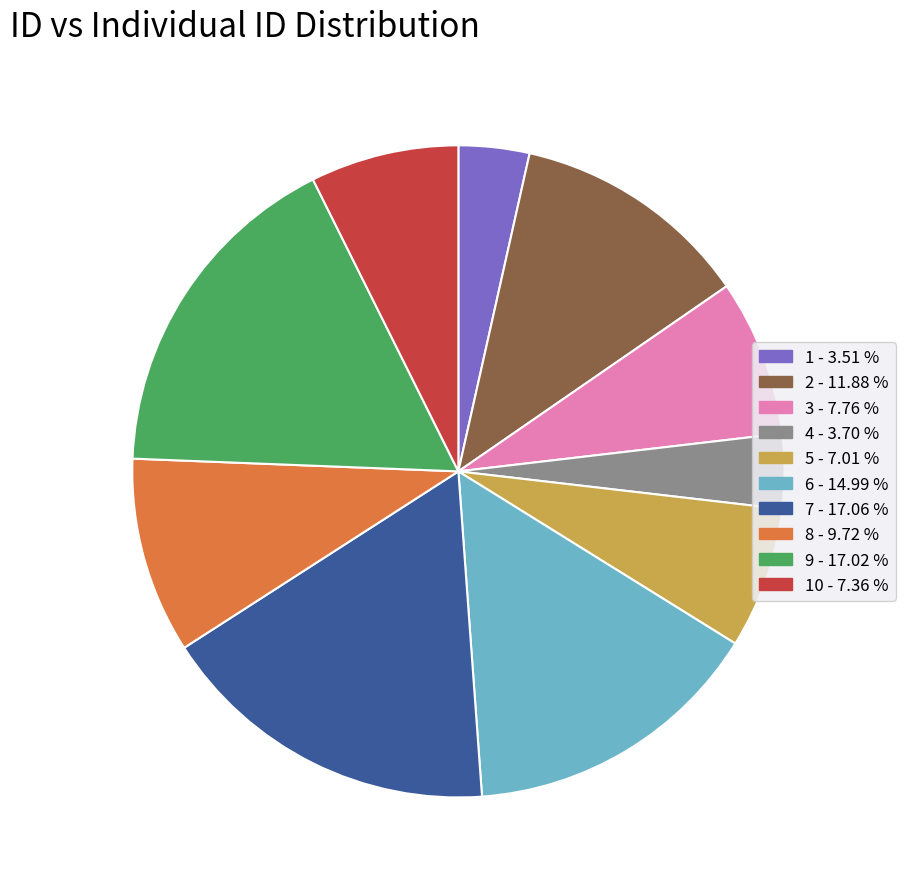

Does any single category account for the majority?

No